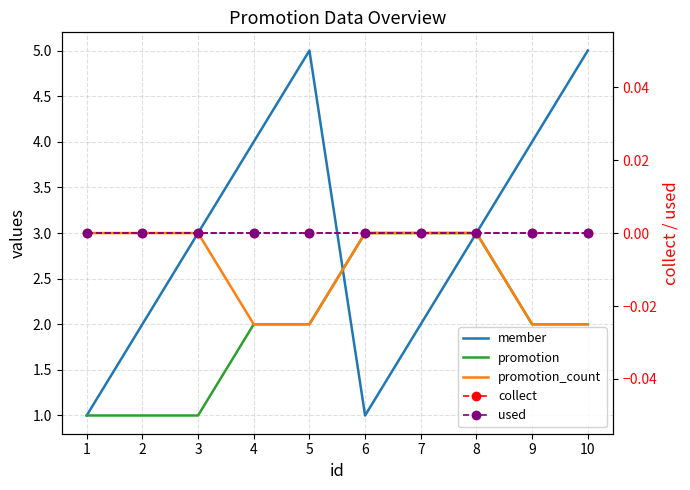

List the labels in order of promotion_count value, largest first.

1, 2, 3, 6, 7, 8, 4, 5, 9, 10